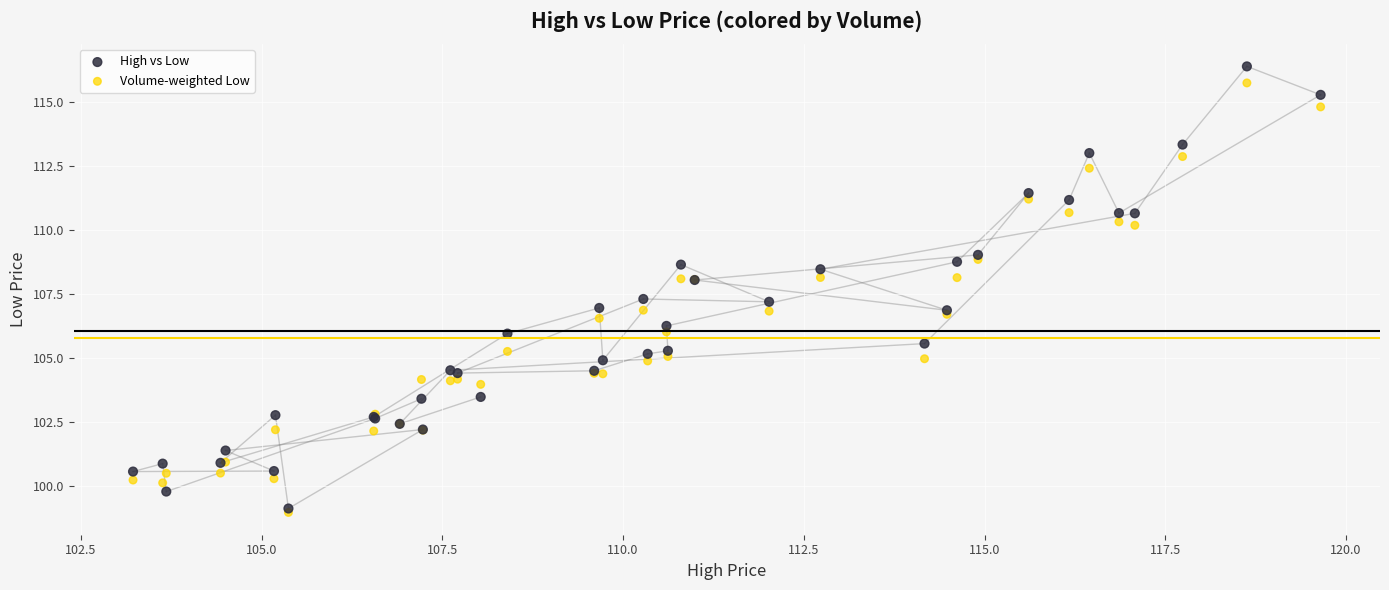

What are all the series names shown in the legend?

High vs Low, Volume-weighted Low